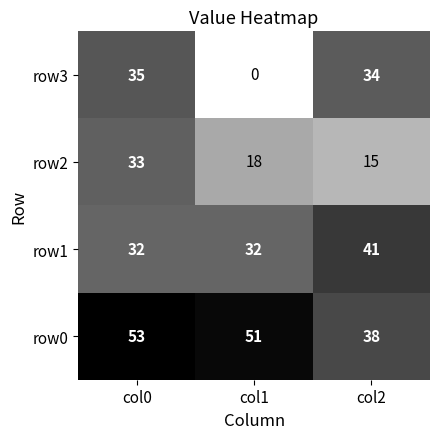

Count the number of categories in the chart.

3